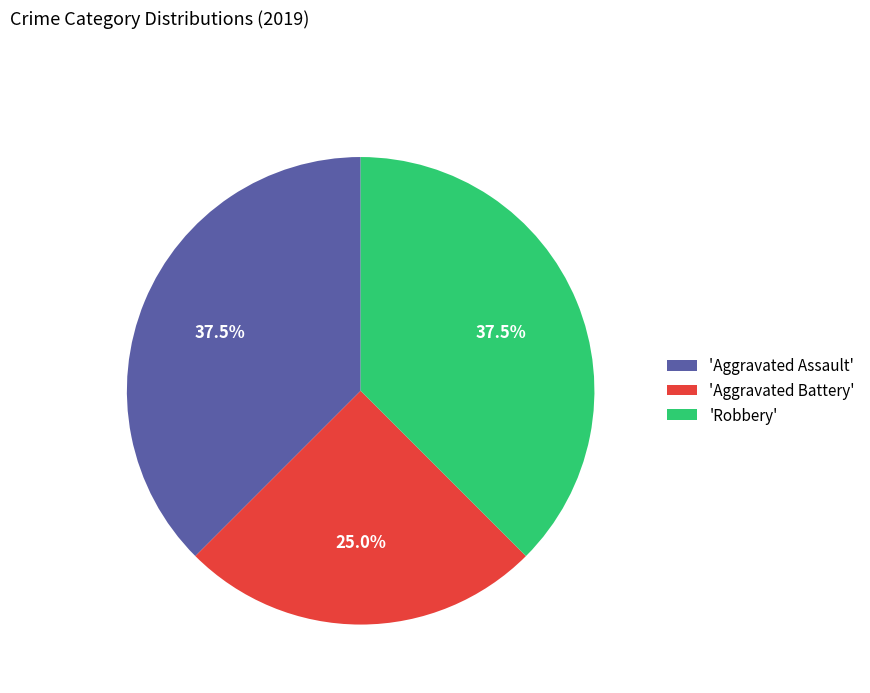

Count the number of slices in the pie.

3